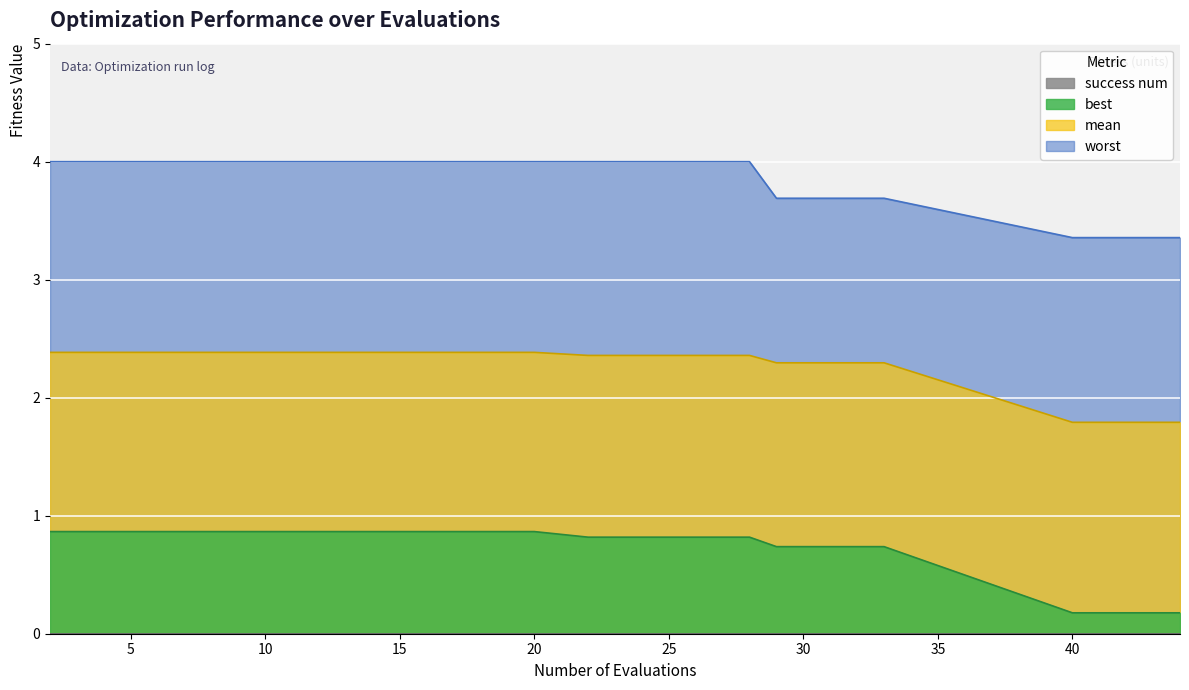

Where is mean nearest to the value 2?

40